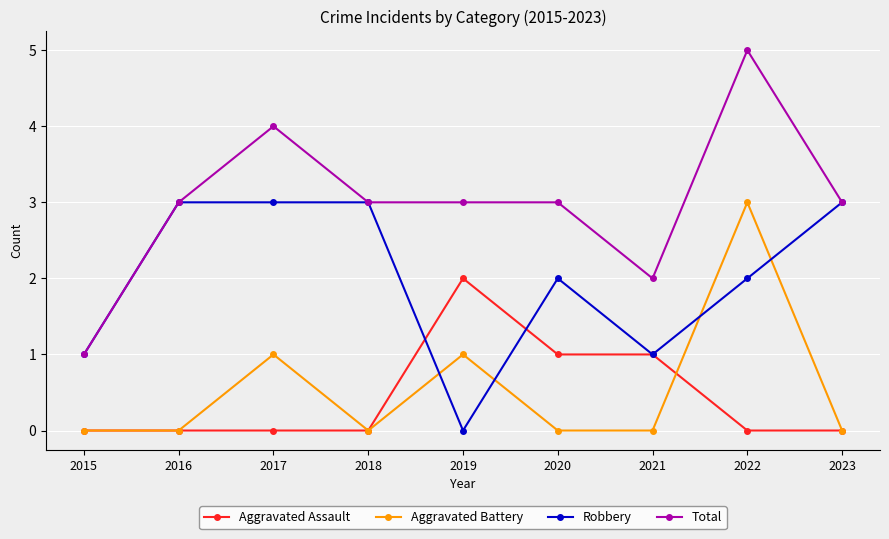

At 2020, list the series in order from smallest to largest.

Aggravated Battery, Aggravated Assault, Robbery, Total